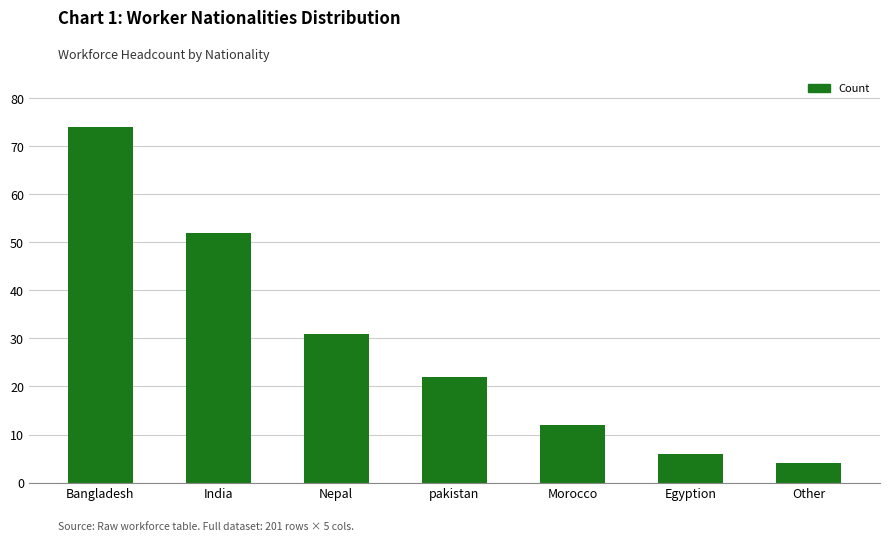

Rank the categories by value from lowest to highest.

Other, Egyption, Morocco, pakistan, Nepal, India, Bangladesh